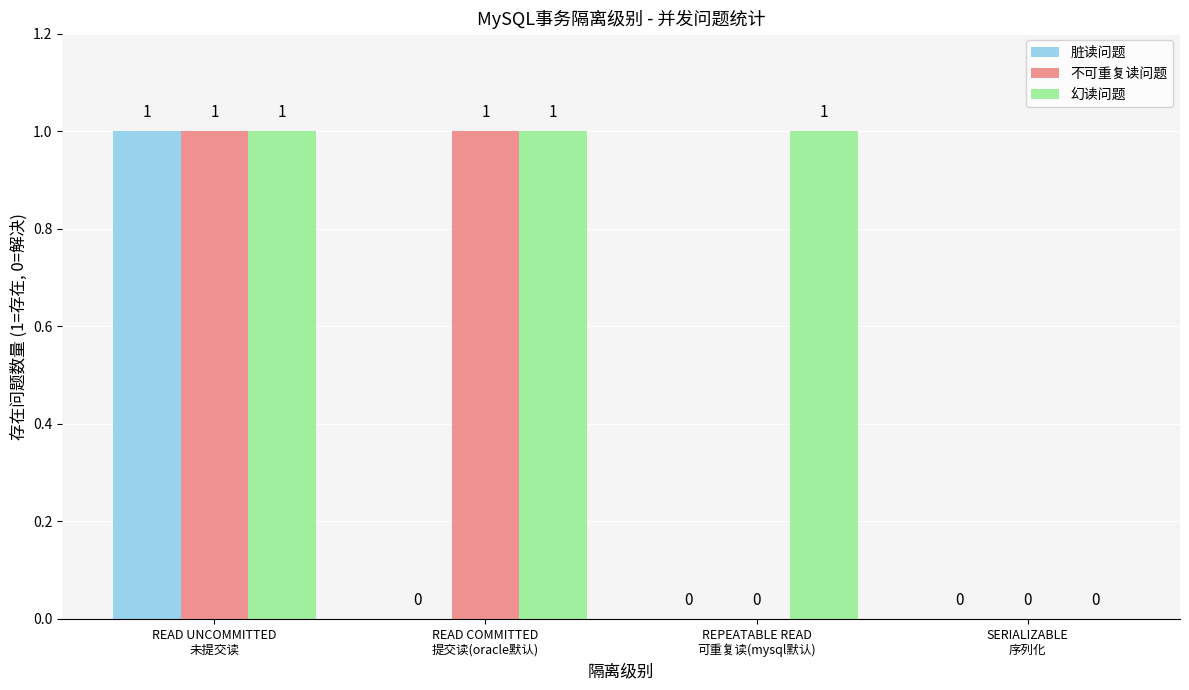

Which series has the largest total across all categories?

幻读问题